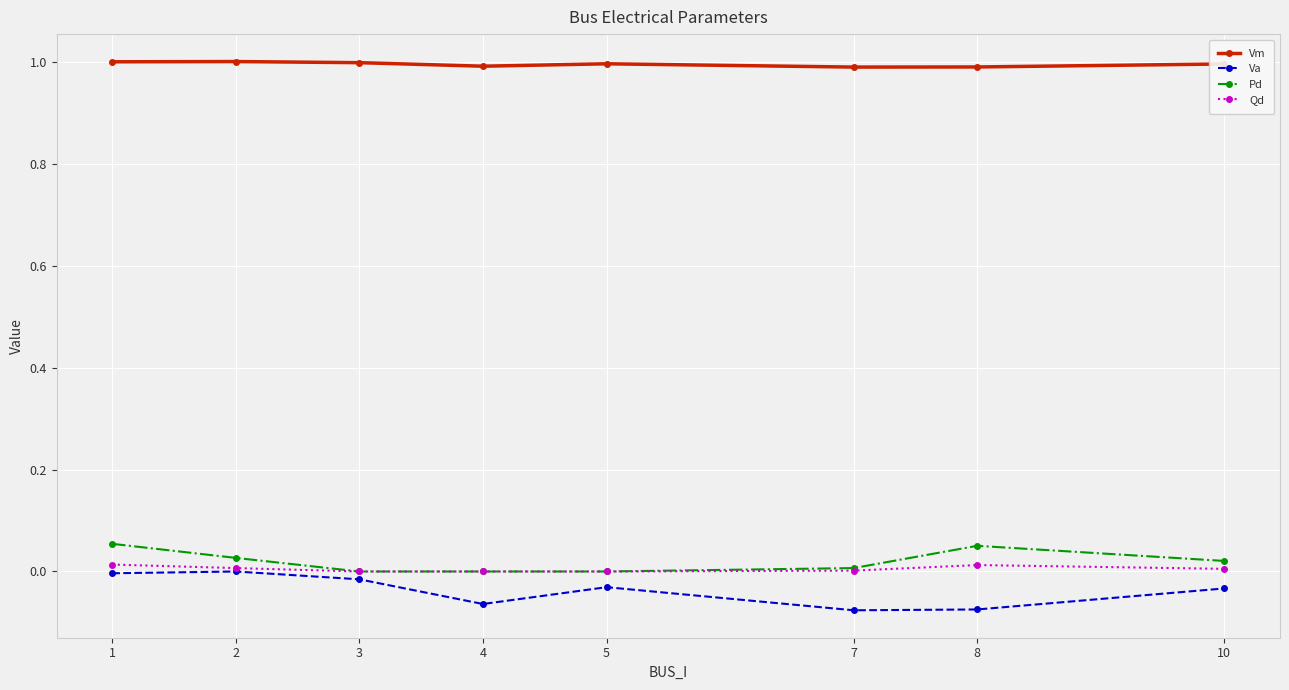

Which series has the largest total across all categories?

Vm